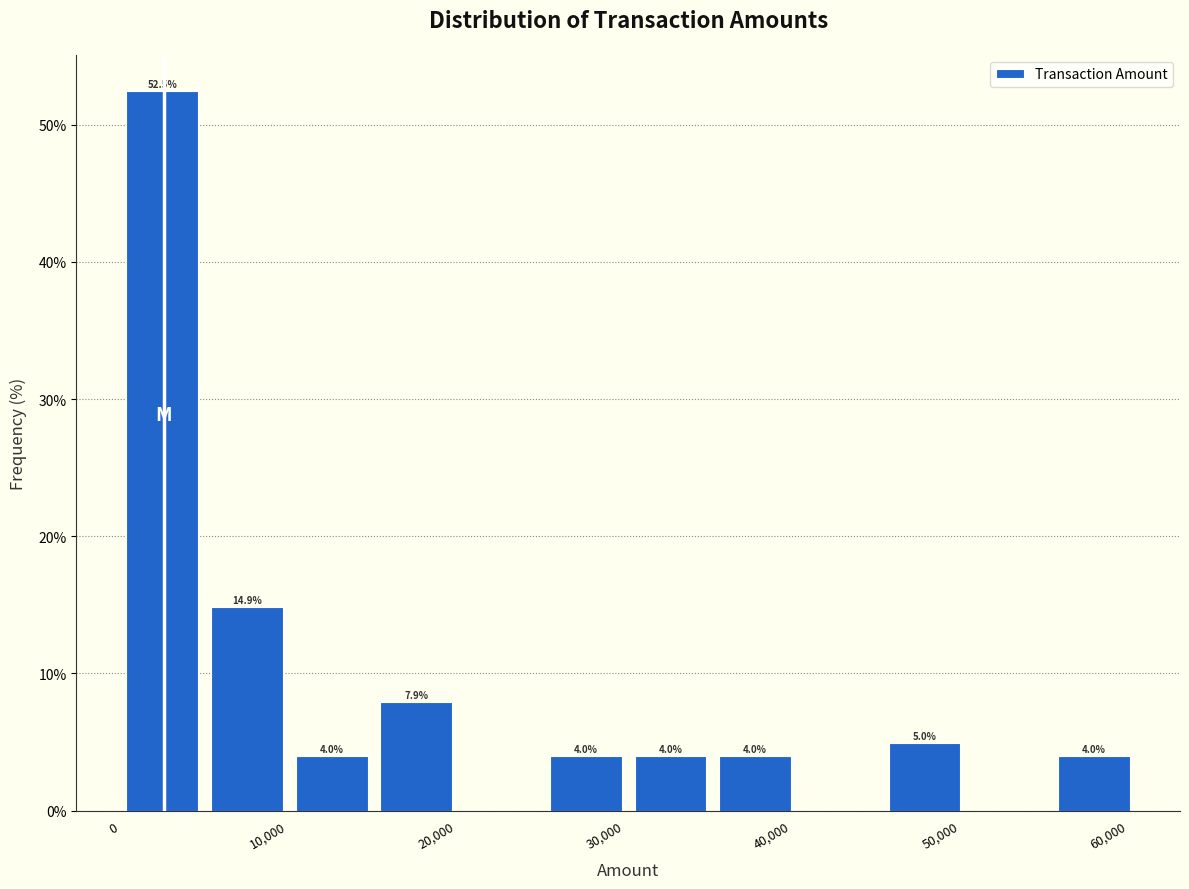

Which range on the x-axis has the tallest bar?

0 to 5000